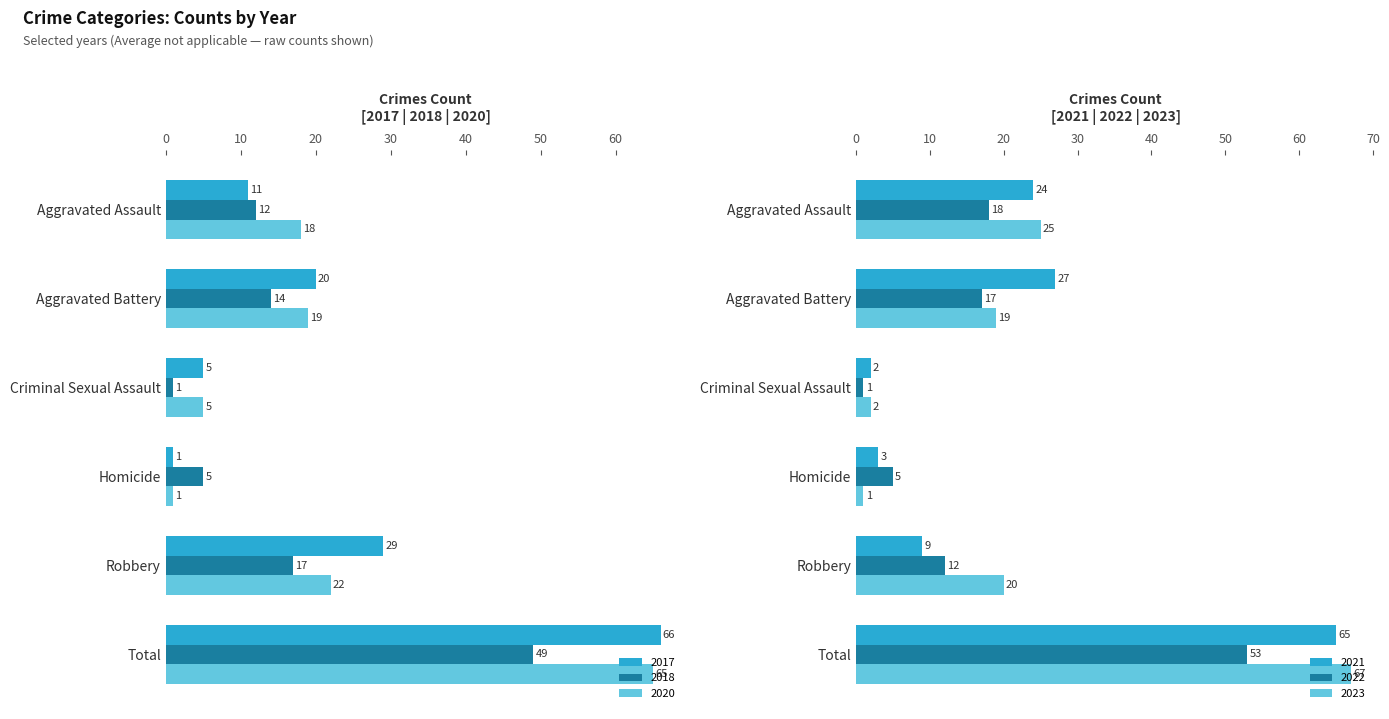

Which category has the highest value in the 2023 series?

Total